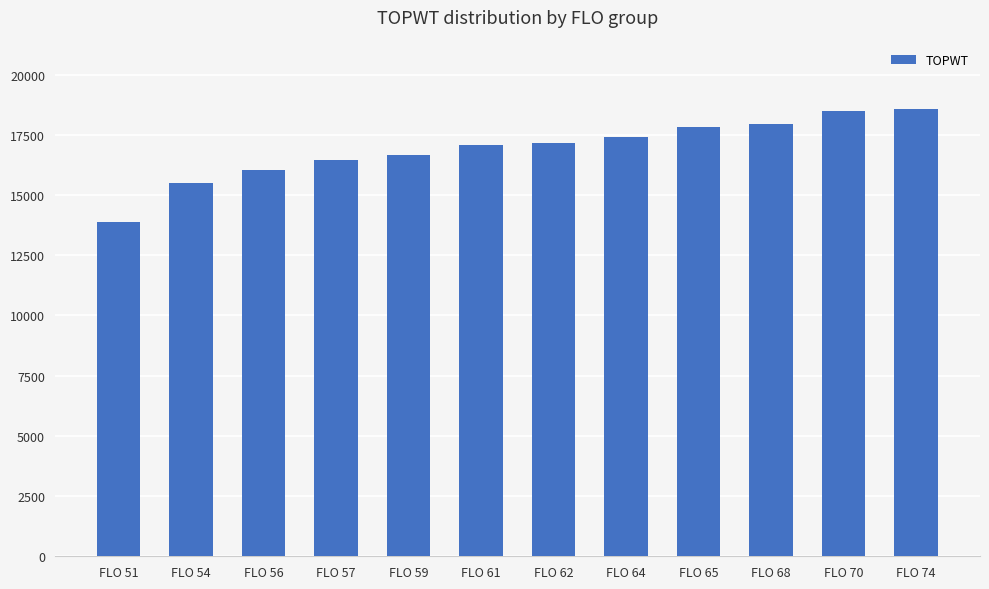

True or false: the data shows 13873 at FLO 51.

True